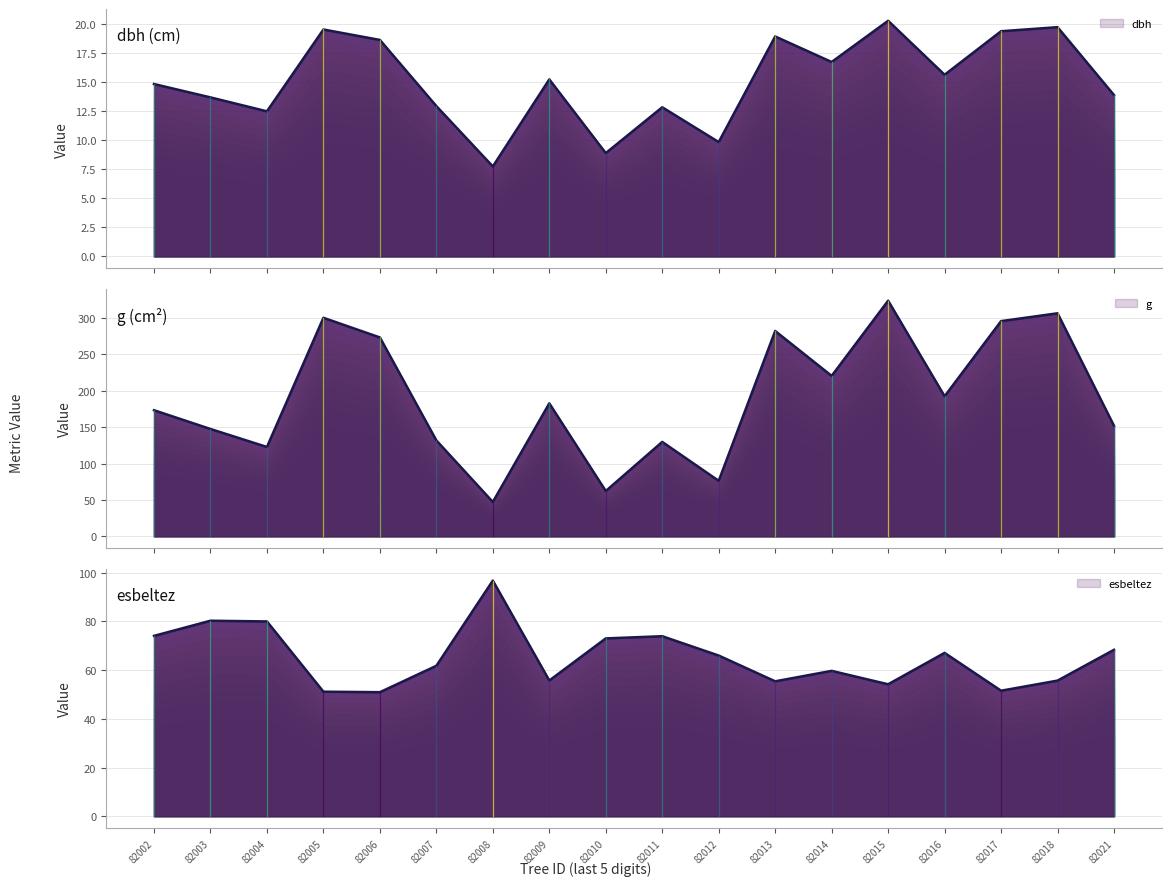

Which category has the lowest value across all series?

82008